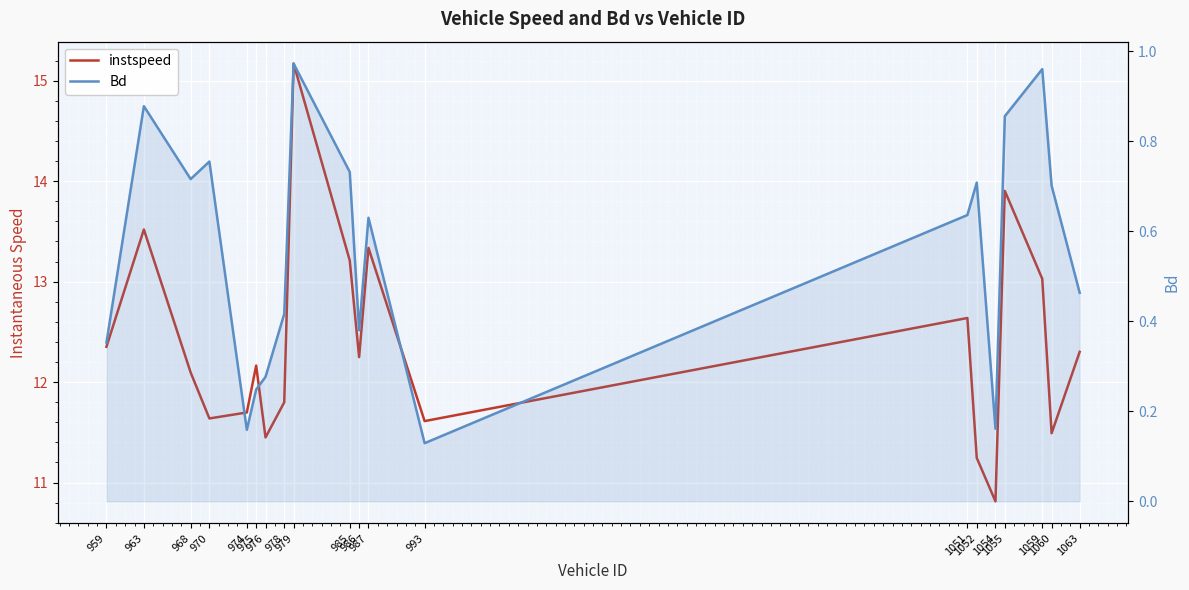

Is it true that instspeed equals 7.4 at 974?

False